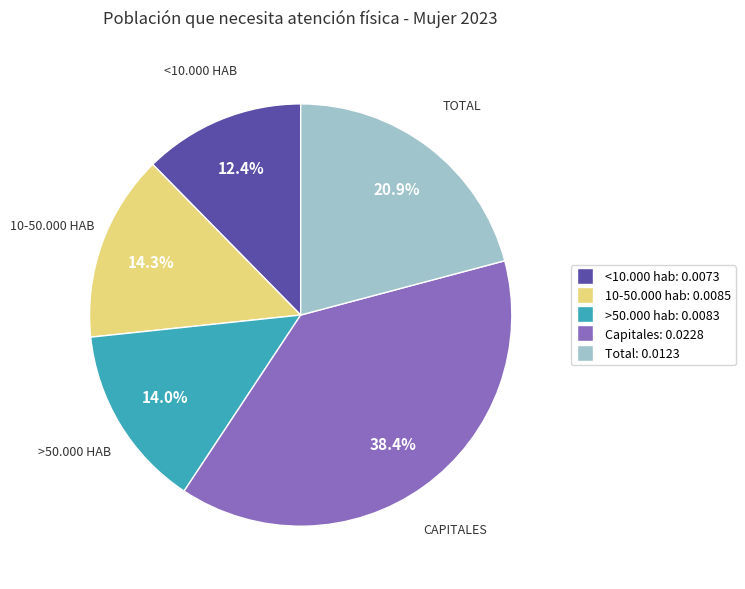

Which slice is the smallest?

<10.000 hab